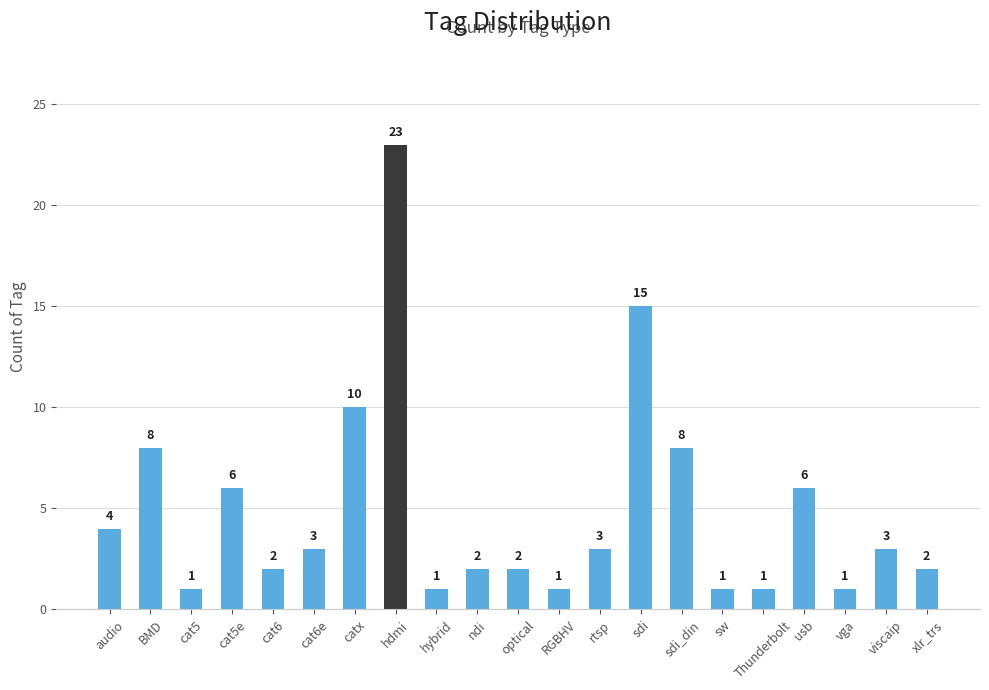

What is the smallest value displayed?

1